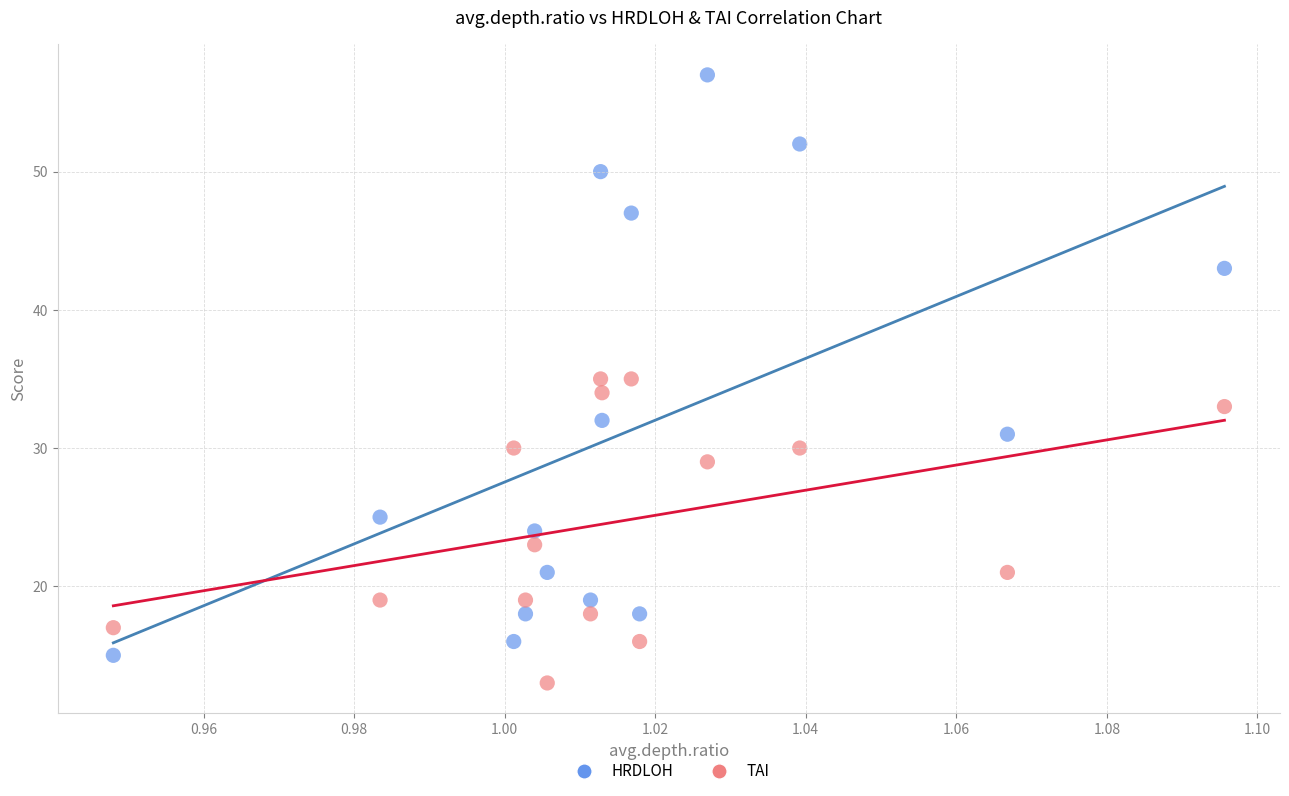

Which series contains the lowest Y value?

TAI